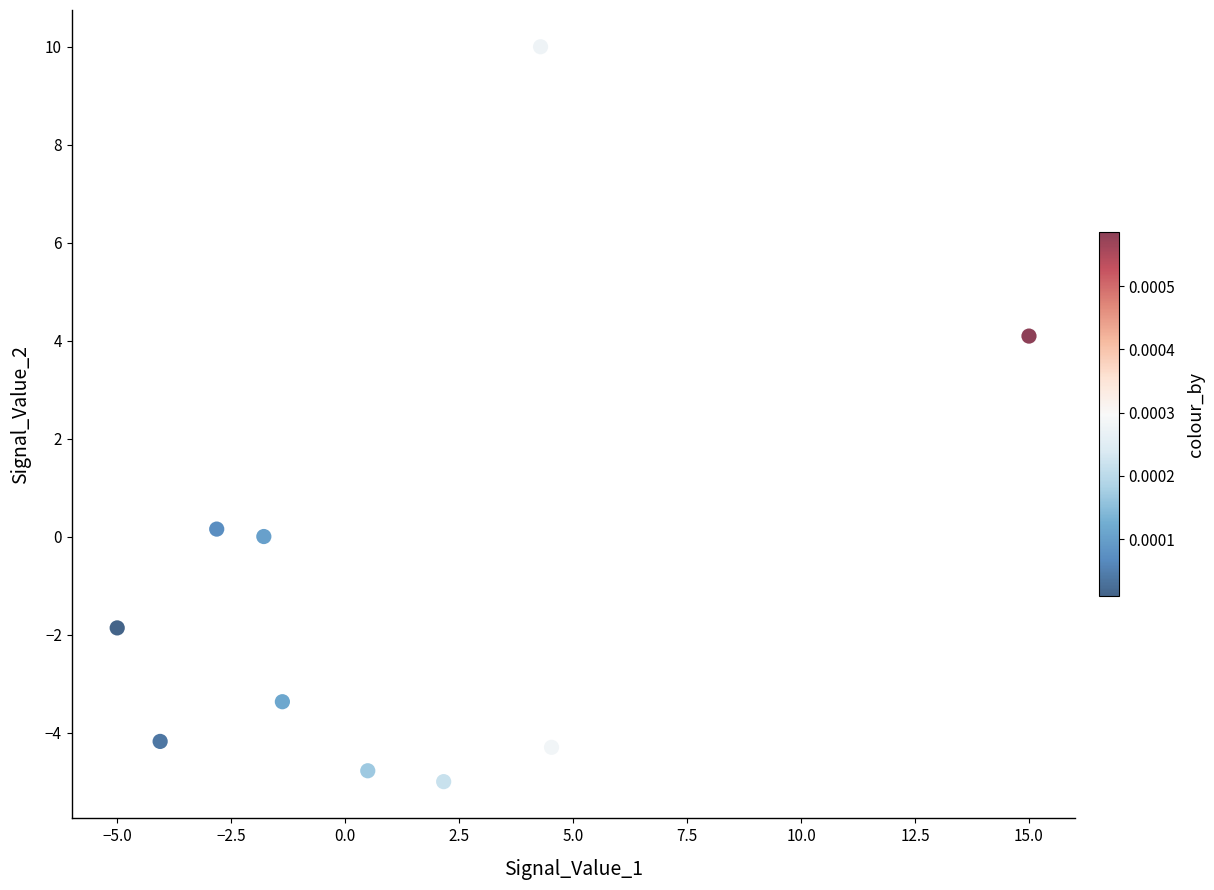

What is the range of X values (max minus min)?

20.0